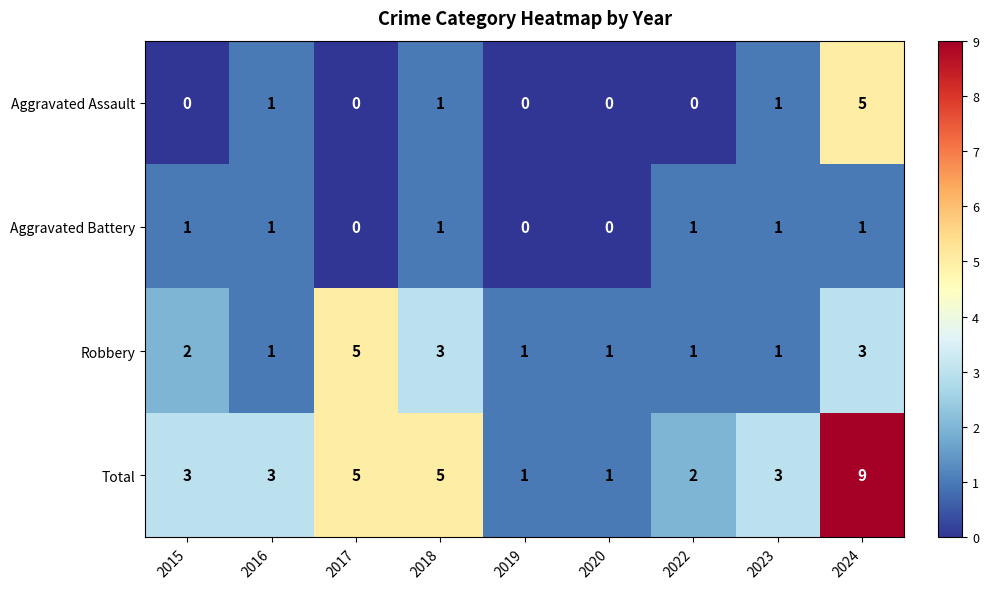

Which series has the largest range (max minus min)?

Total